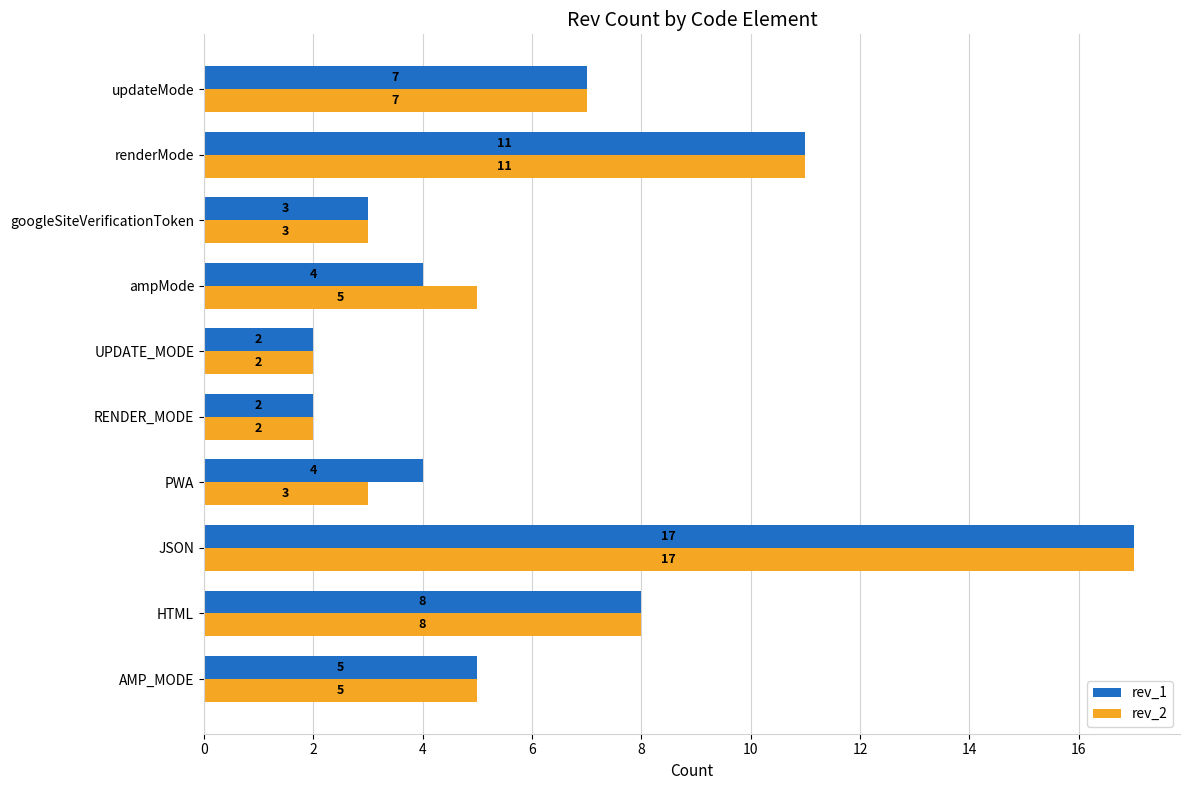

What is the approximate value of rev_2 at googleSiteVerificationToken?

3